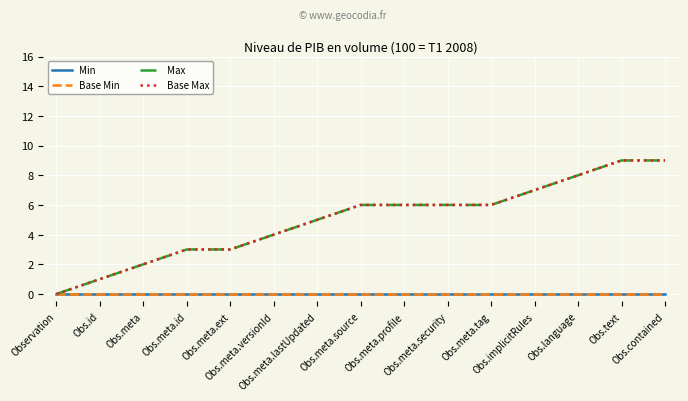

At which category is the sum across all series the highest?

Obs.text